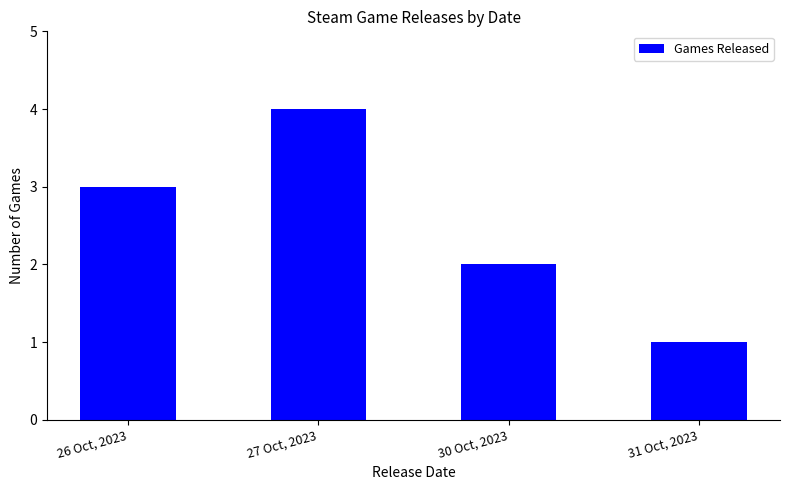

Reading left to right, what are all the values shown in this chart?

26 Oct, 2023=3	27 Oct, 2023=4	30 Oct, 2023=2	31 Oct, 2023=1